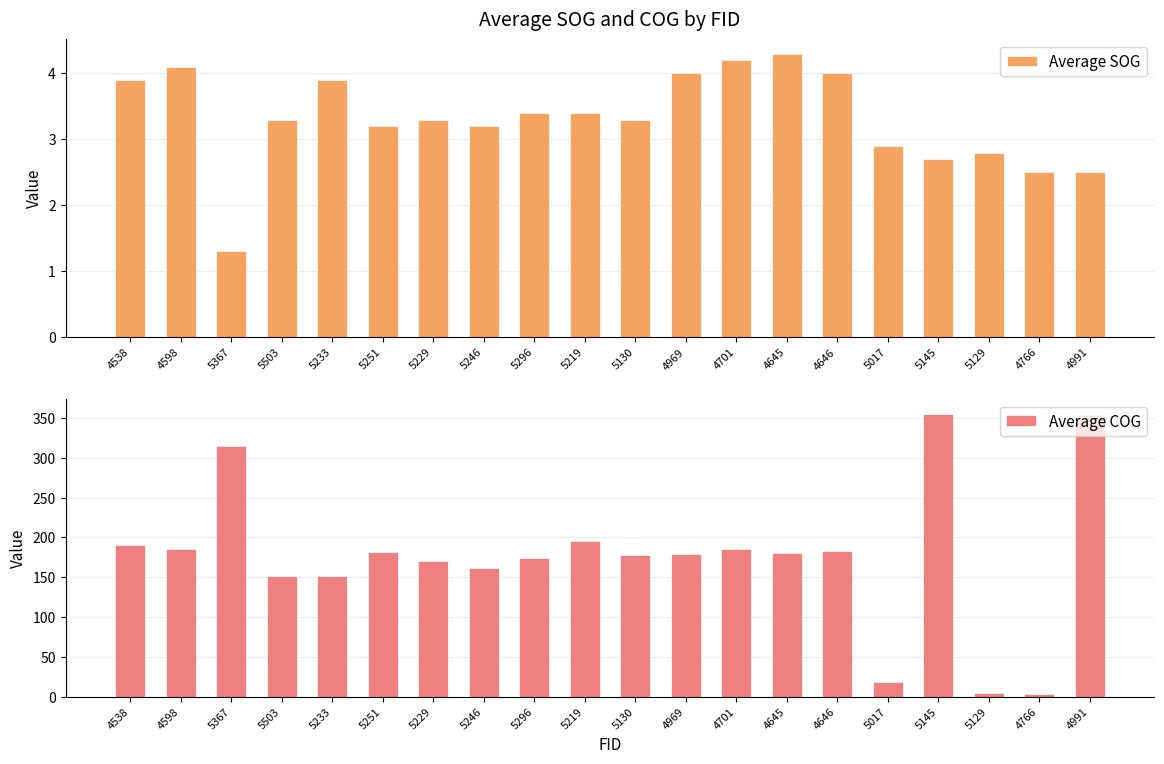

Rank the series at 5017 from lowest to highest value.

Average SOG, Average COG